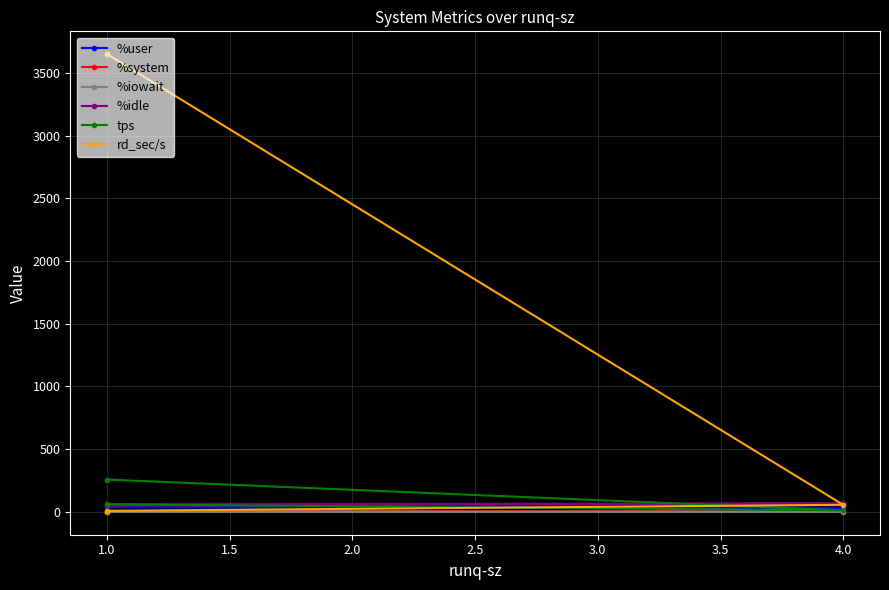

What is the average value of the %system series?

1.9